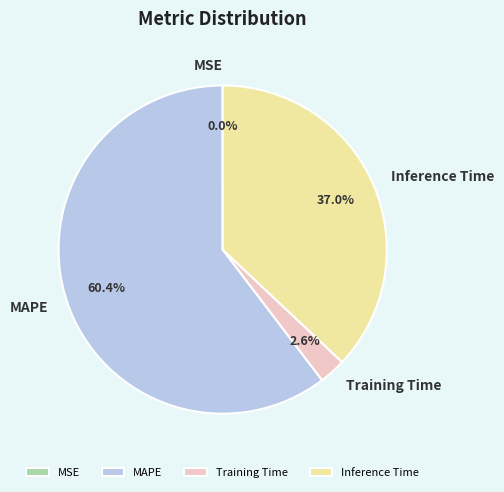

Which category has the biggest portion of the pie?

MAPE